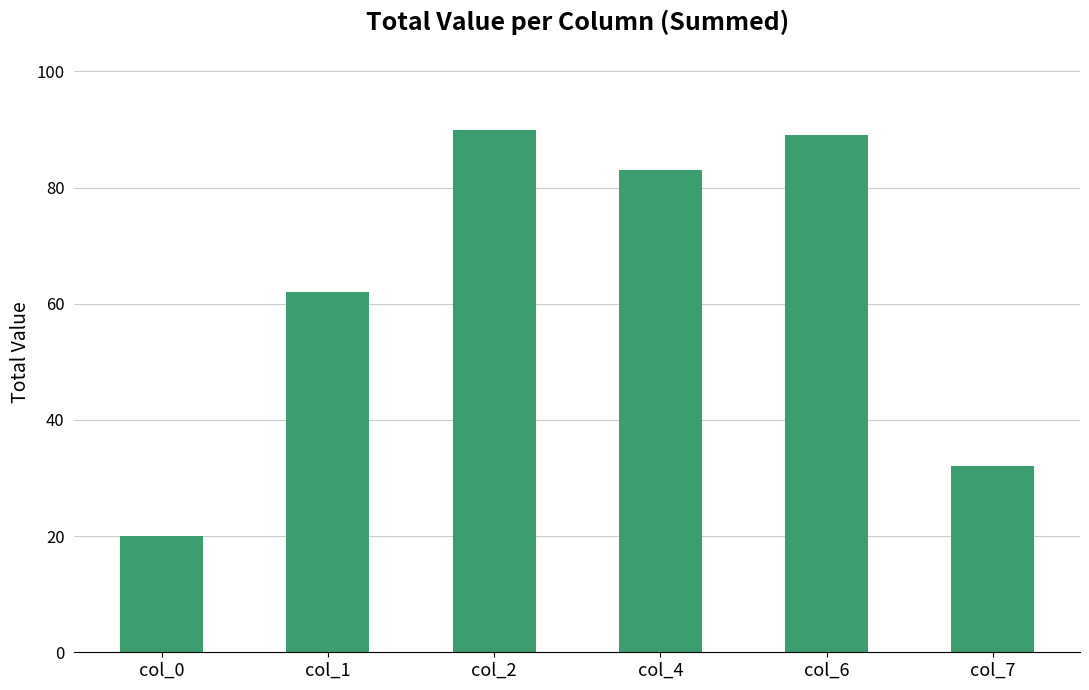

What is the difference between the maximum and second lowest values?

58